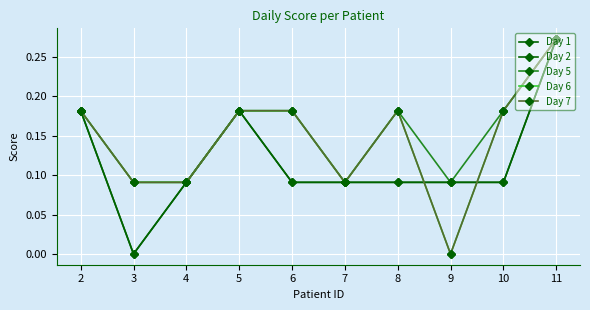

Does the chart display data point markers on the line(s)?

Yes